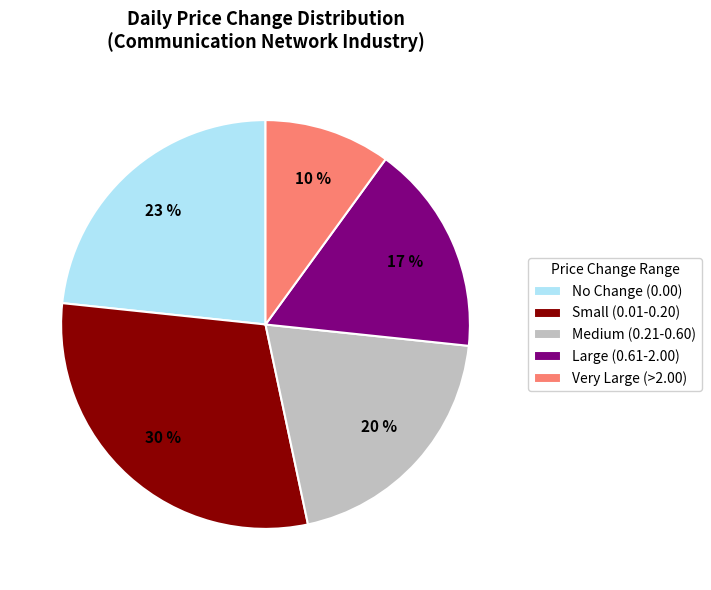

Is there a majority slice in this chart?

No